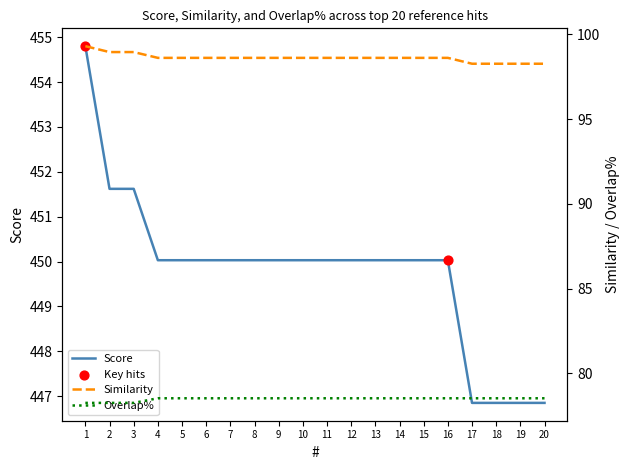

Which series has the largest total across all categories?

Score